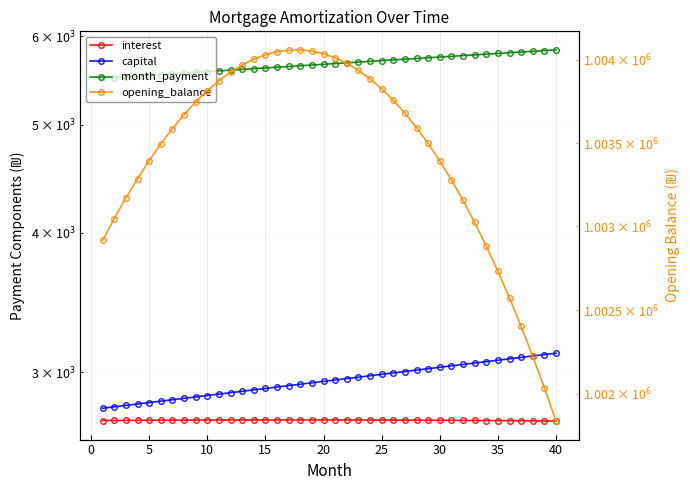

List the series in order of their peak value, highest first.

opening_balance, month_payment, capital, interest